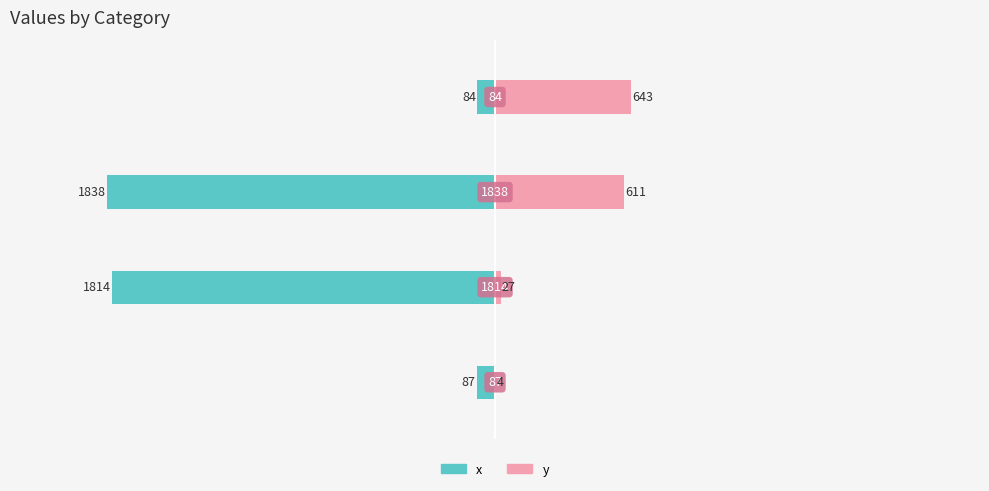

How many categories are shown in the chart?

4